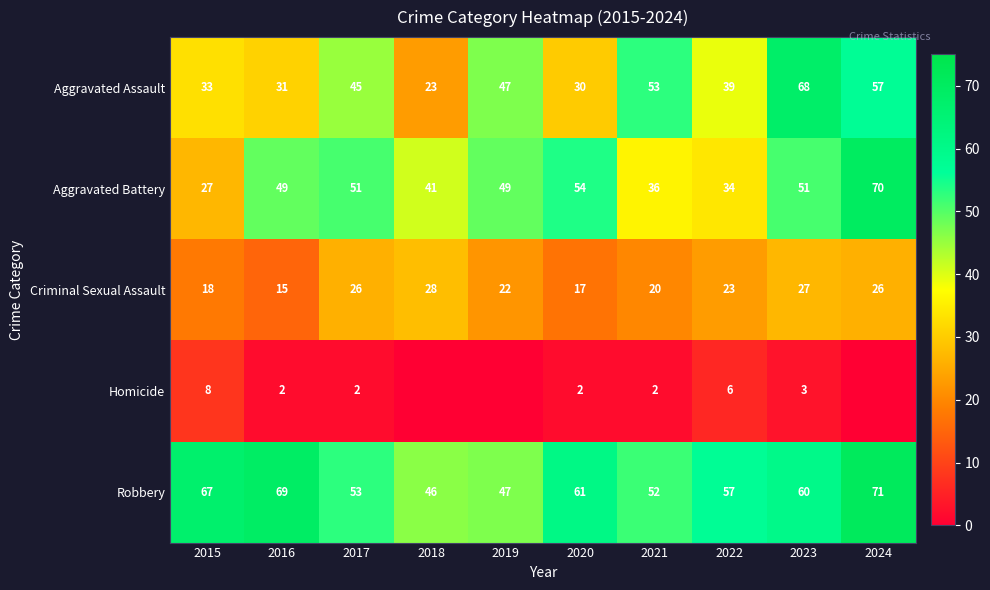

True or false: Aggravated Battery has a value of 45 at 2022.

False